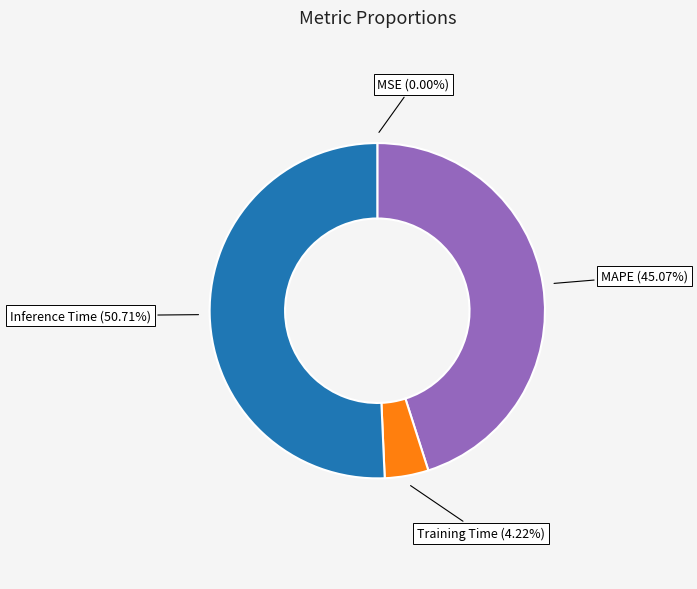

Is it true that Inference Time is 51% of the pie?

True